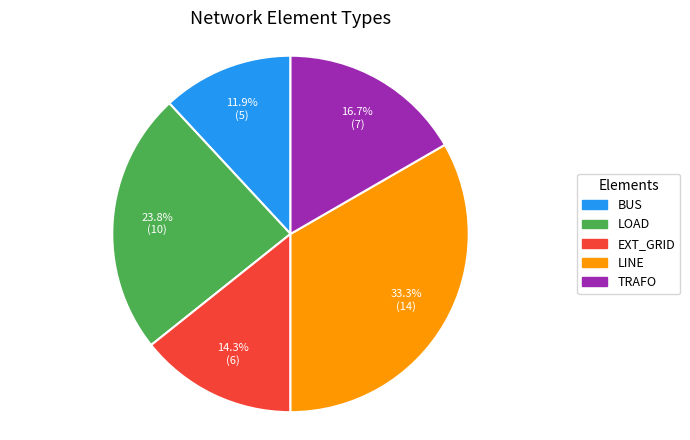

Is there any slice that represents more than half of the pie?

No